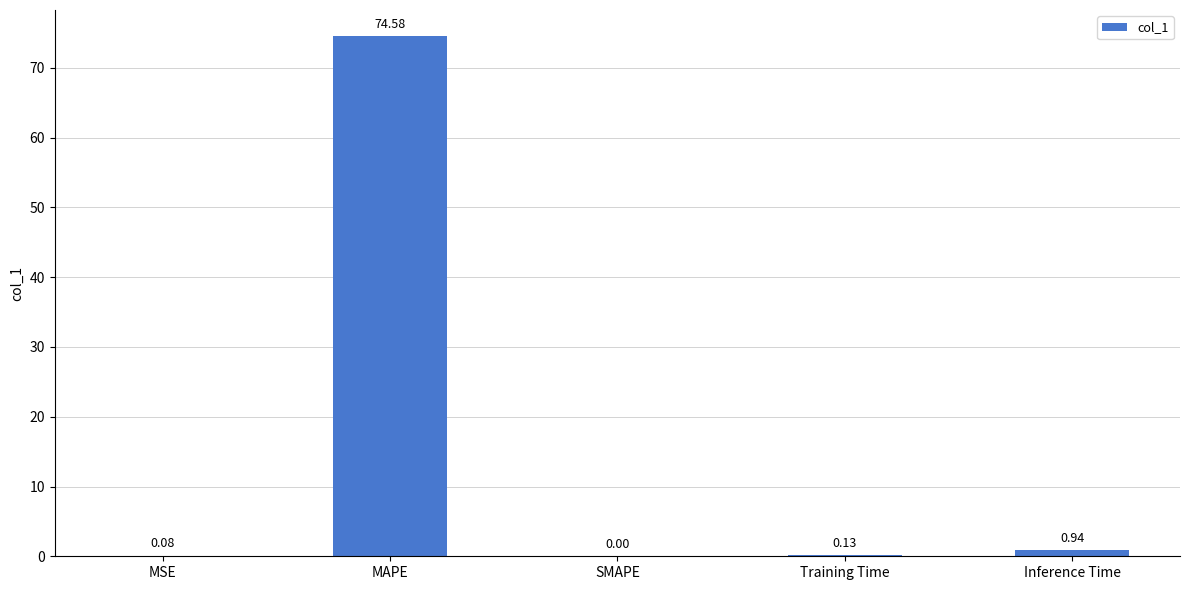

At which label is the value closest to 37?

Inference Time